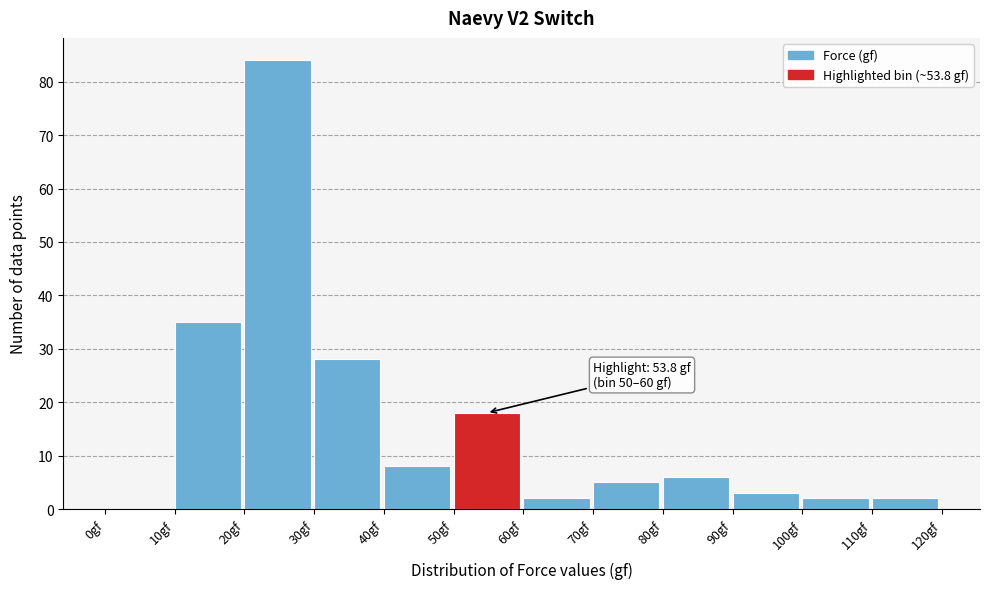

Over which range of the x-axis is the bar tallest?

20 to 30